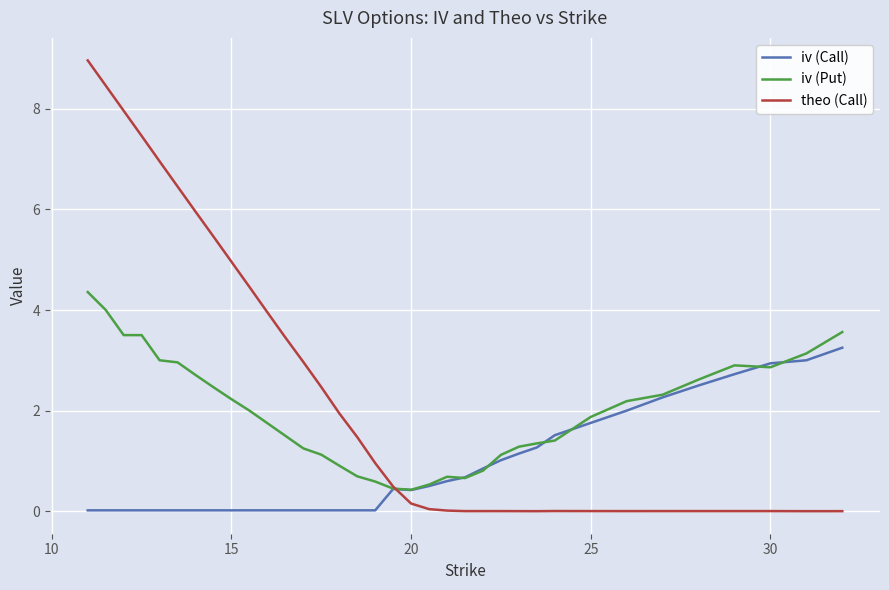

Which series has the largest range (max minus min)?

theo (Call)